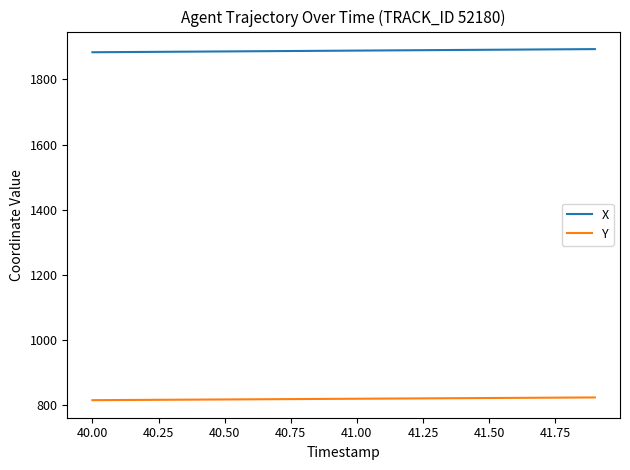

True or false: Y and X cross at least once.

False